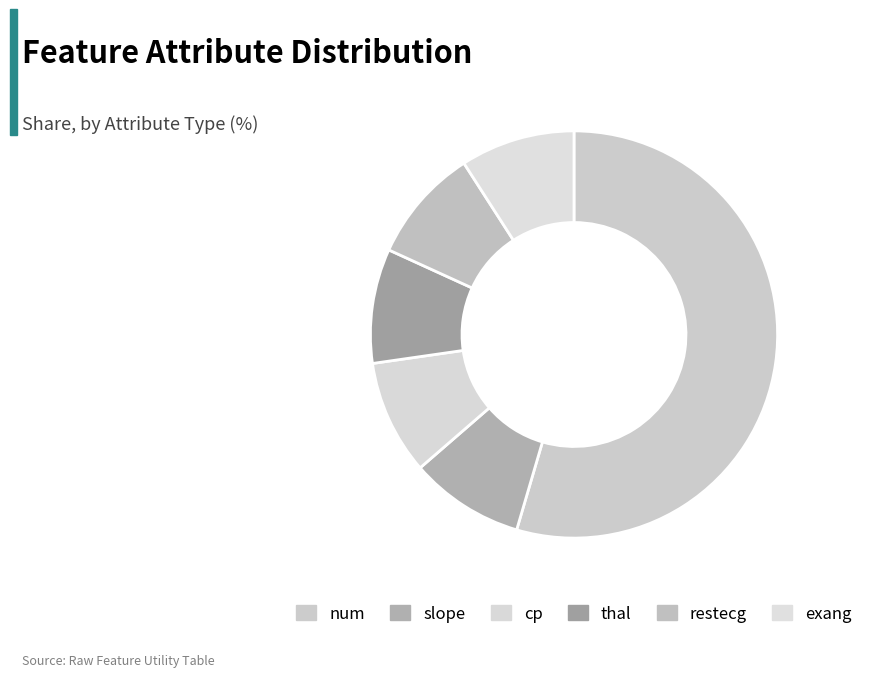

How many slices are in this pie chart?

6